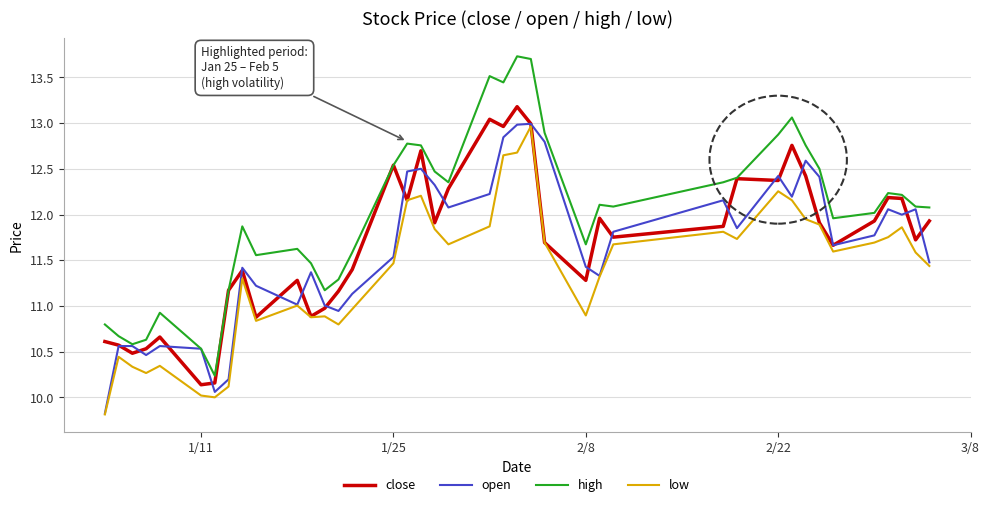

Which series has the largest total across all categories?

high